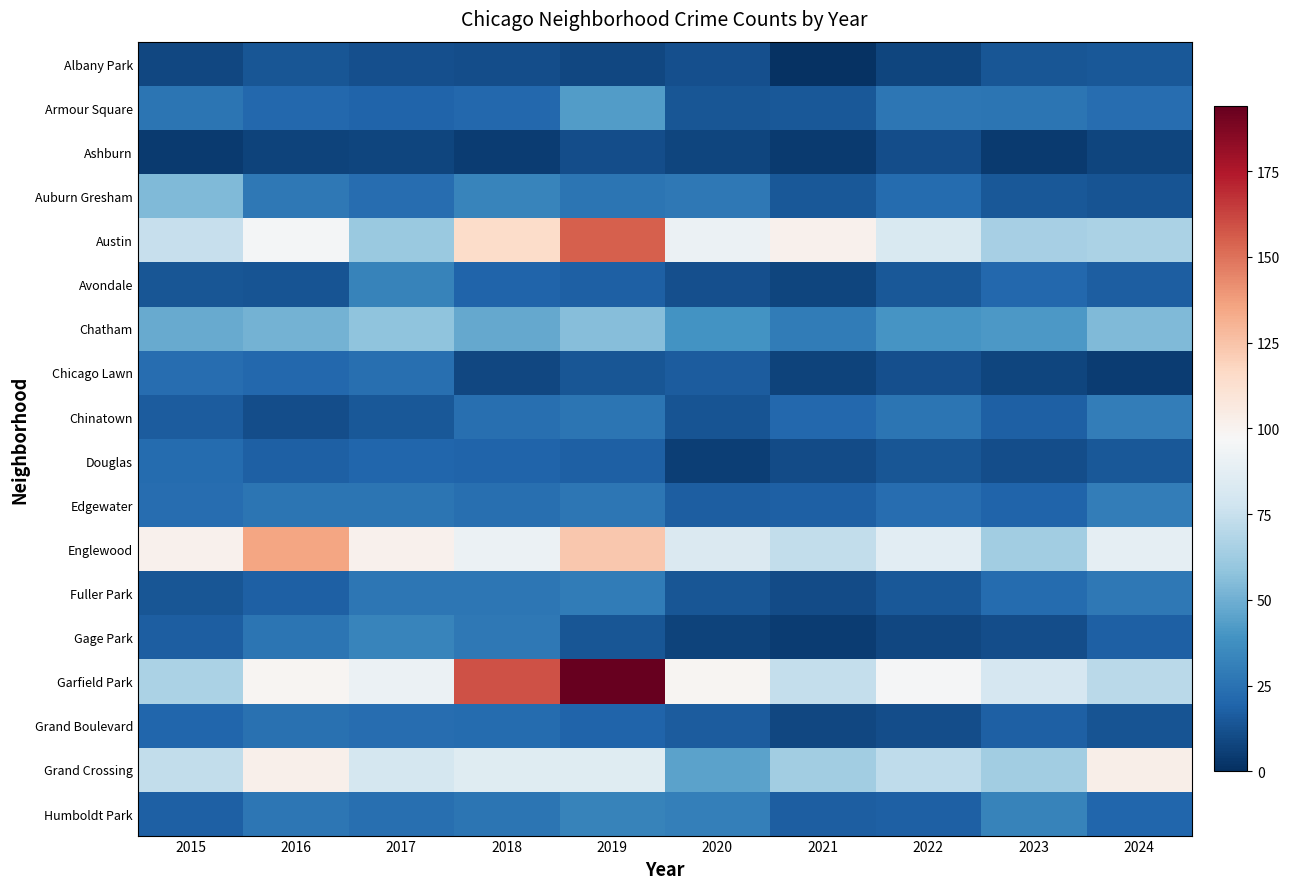

Reading right to left, what are all the values shown in this chart?

Albany Park: 2024=15	2023=14	2022=8	2021=1	2020=12	2019=9	2018=11	2017=12	2016=14	2015=9
Armour Square: 2024=23	2023=26	2022=27	2021=15	2020=14	2019=43	2018=21	2017=19	2016=21	2015=26
Ashburn: 2024=8	2023=4	2022=11	2021=4	2020=8	2019=11	2018=5	2017=8	2016=7	2015=4
Auburn Gresham: 2024=13	2023=15	2022=22	2021=15	2020=28	2019=26	2018=33	2017=23	2016=28	2015=54
Austin: 2024=66	2023=65	2022=82	2021=101	2020=91	2019=155	2018=115	2017=61	2016=95	2015=75
Avondale: 2024=17	2023=21	2022=15	2021=8	2020=12	2019=18	2018=19	2017=32	2016=13	2015=14
Chatham: 2024=54	2023=41	2022=40	2021=29	2020=39	2019=56	2018=47	2017=58	2016=51	2015=48
Chicago Lawn: 2024=5	2023=8	2022=12	2021=7	2020=16	2019=14	2018=9	2017=24	2016=21	2015=23
Chinatown: 2024=30	2023=18	2022=26	2021=21	2020=13	2019=26	2018=24	2017=15	2016=11	2015=16
Douglas: 2024=15	2023=11	2022=14	2021=10	2020=6	2019=18	2018=19	2017=20	2016=18	2015=22
Edgewater: 2024=30	2023=19	2022=23	2021=18	2020=17	2019=27	2018=24	2017=26	2016=26	2015=23
Englewood: 2024=88	2023=63	2022=87	2021=73	2020=83	2019=123	2018=91	2017=101	2016=135	2015=101
Fuller Park: 2024=28	2023=22	2022=15	2021=10	2020=14	2019=29	2018=27	2017=27	2016=18	2015=14
Gage Park: 2024=18	2023=11	2022=9	2021=5	2020=7	2019=14	2018=28	2017=33	2016=26	2015=17
Garfield Park: 2024=71	2023=81	2022=96	2021=74	2020=99	2019=194	2018=159	2017=91	2016=99	2015=66
Grand Boulevard: 2024=13	2023=18	2022=11	2021=9	2020=16	2019=19	2018=22	2017=23	2016=25	2015=20
Grand Crossing: 2024=103	2023=63	2022=72	2021=63	2020=45	2019=85	2018=85	2017=80	2016=102	2015=73
Humboldt Park: 2024=20	2023=32	2022=18	2021=17	2020=31	2019=32	2018=26	2017=24	2016=27	2015=18